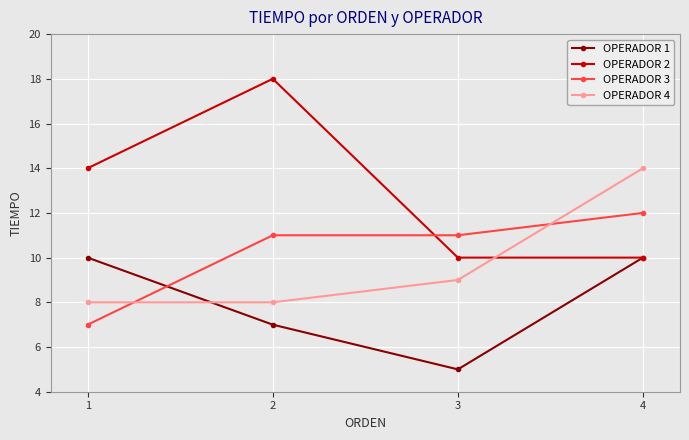

What is the difference between the maximum and minimum values in the OPERADOR 4 series?

6